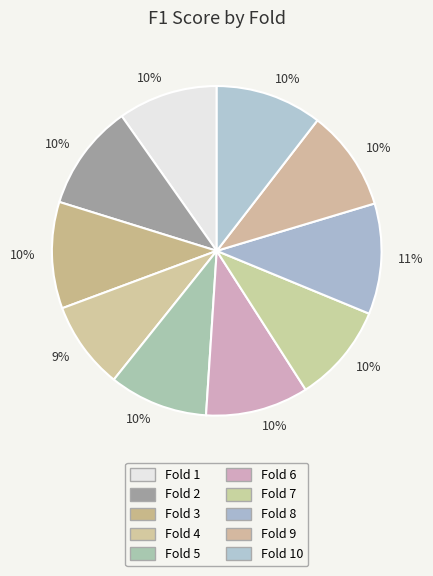

To the nearest percent, what is the difference between the largest and smallest slice percentages?

2%